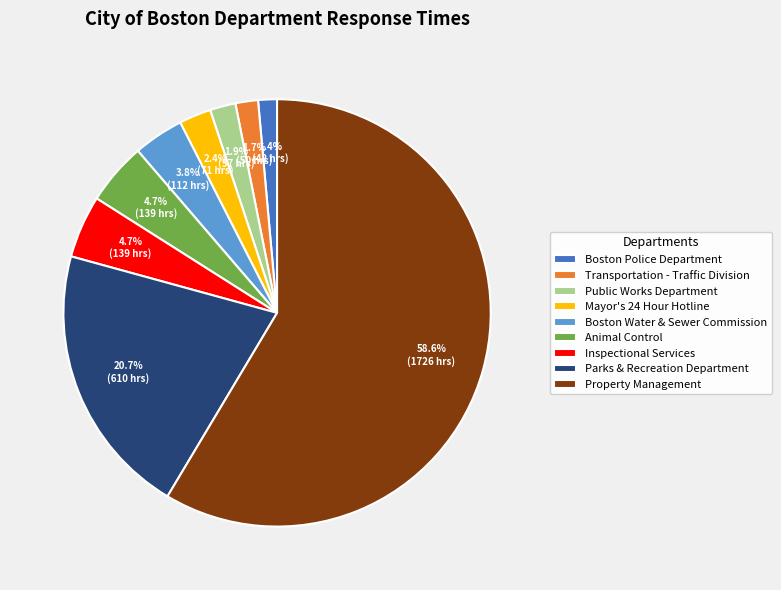

How many segments does this pie chart have?

9